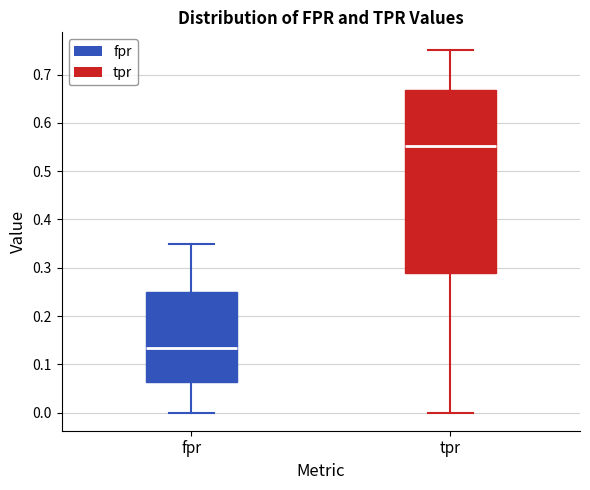

Which box is the tallest, from its lower edge to its upper edge?

tpr